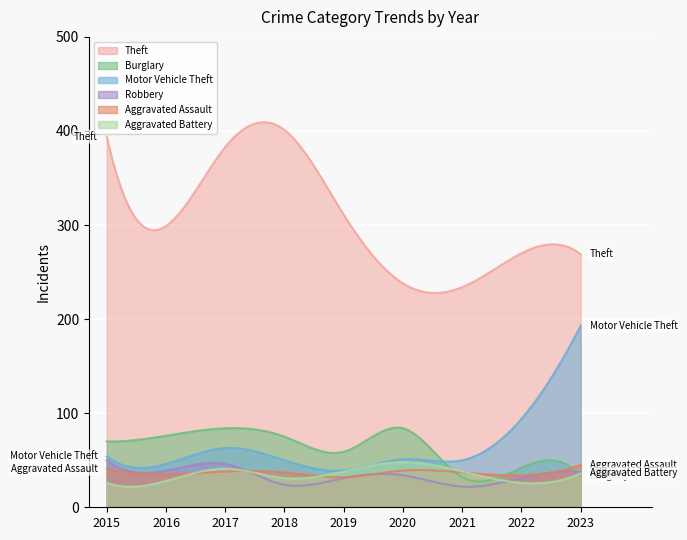

True or false: Robbery and Motor Vehicle Theft cross at least once.

False